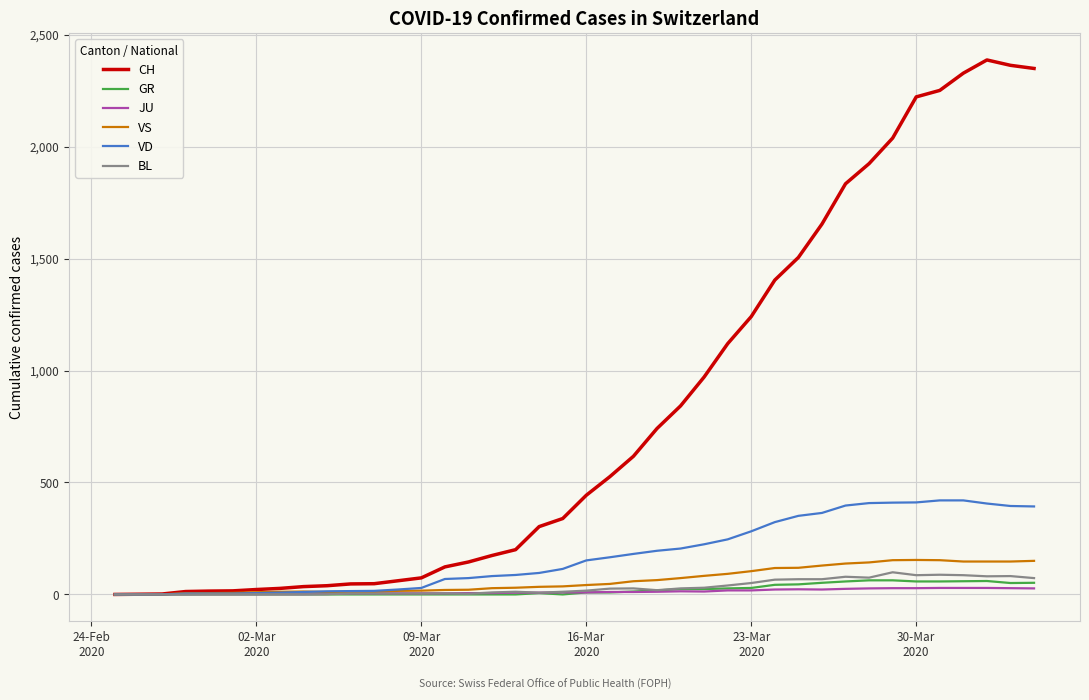

Which series has the widest spread of values?

CH